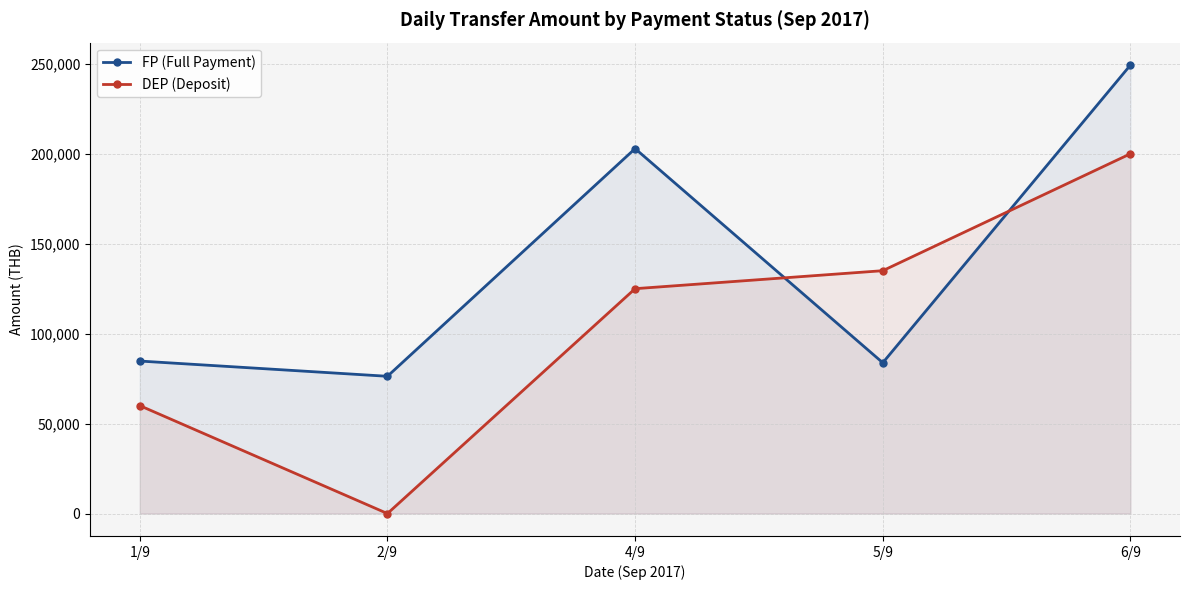

What is the difference between the maximum and minimum values in the FP (Full Payment) series?

173010